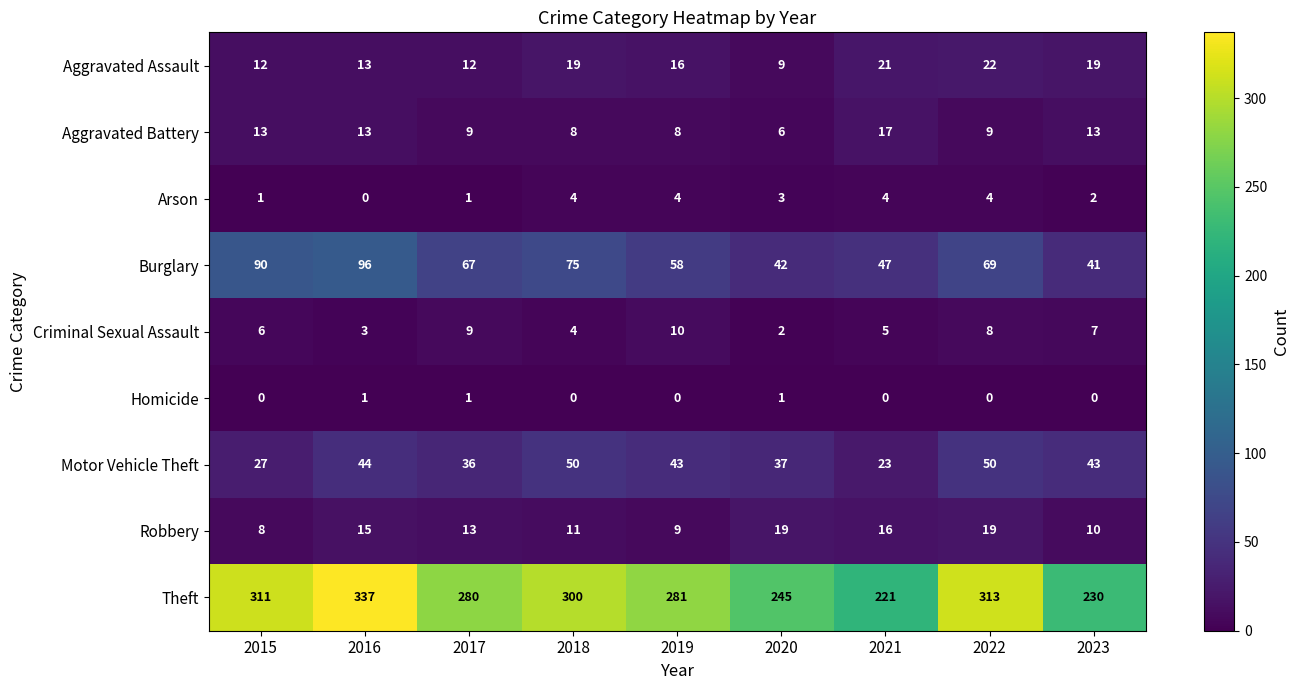

Is the value of Criminal Sexual Assault at 2015 greater than the value of Robbery at 2023?

No